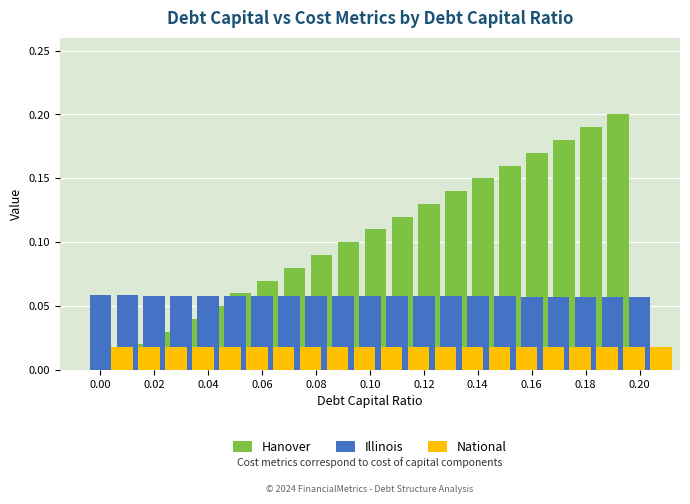

What value does the Illinois series have at 0.14?

0.1